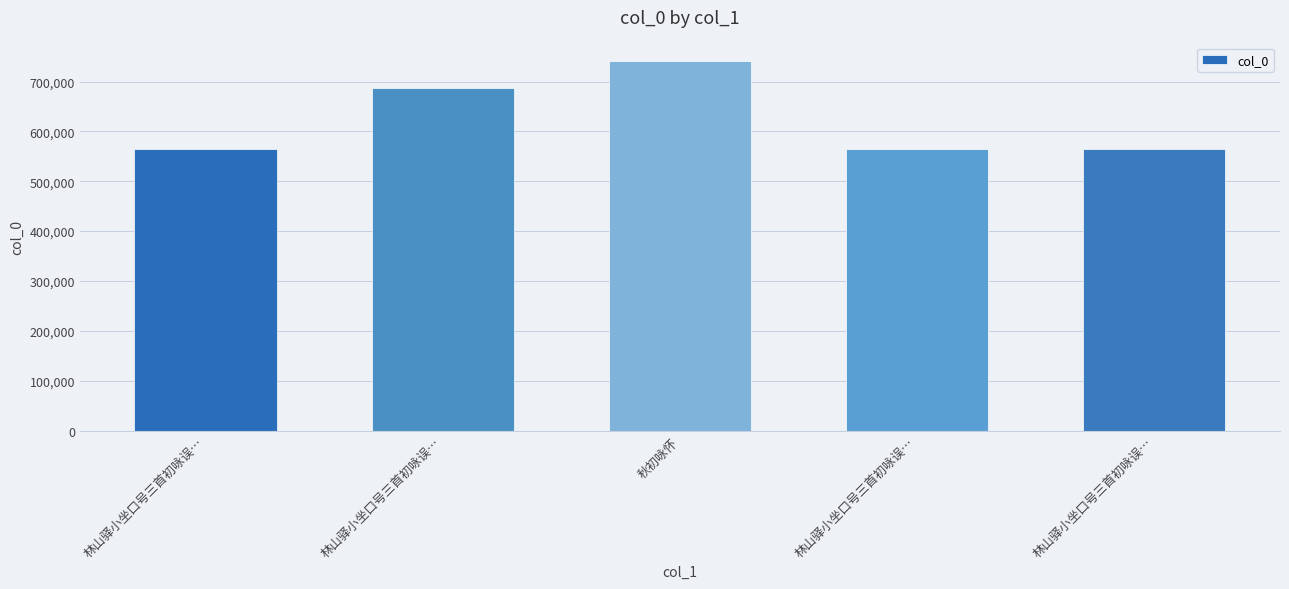

List the labels in order of value, largest first.

秋初咏怀, 林山驿小坐口号三首初咏误…, 林山驿小坐口号三首初咏误…, 林山驿小坐口号三首初咏误…, 林山驿小坐口号三首初咏误…